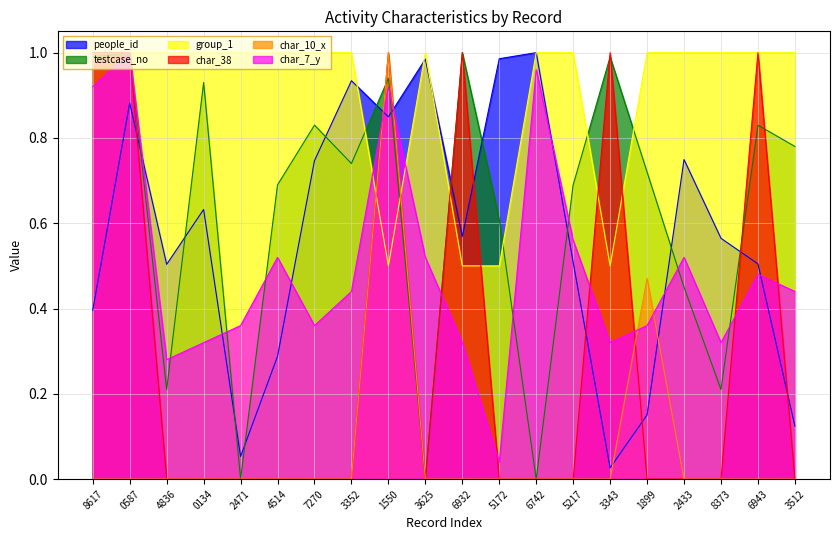

Where is the first local minimum for people_id?

4836